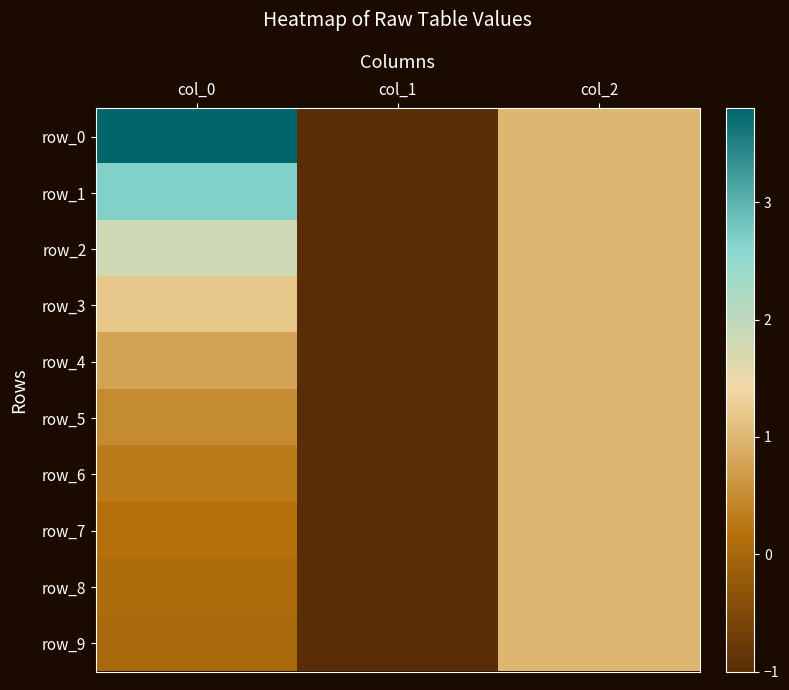

Reading left to right, what are all the values shown in this chart?

row_0: 3.8	-1.0	1.0
row_1: 2.7	-1.0	1.0
row_2: 1.8	-1.0	1.0
row_3: 1.2	-1.0	1.0
row_4: 0.8	-1.0	1.0
row_5: 0.5	-1.0	1.0
row_6: 0.3	-1.0	1.0
row_7: 0.2	-1.0	1.0
row_8: 0.1	-1.0	1.0
row_9: 0.0	-1.0	1.0